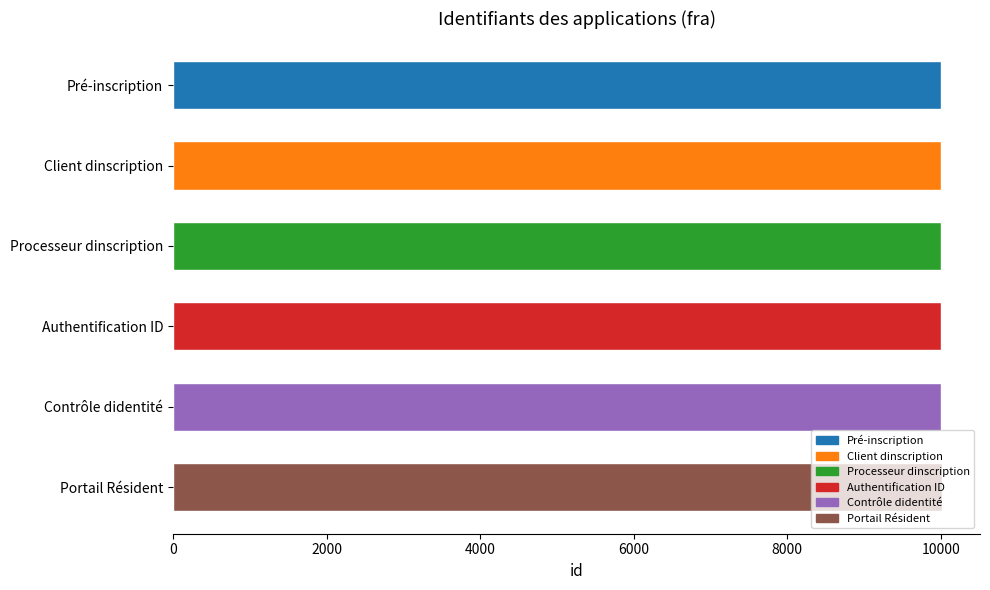

The chart shows a value of 10007 at Authentification ID. True or false?

True